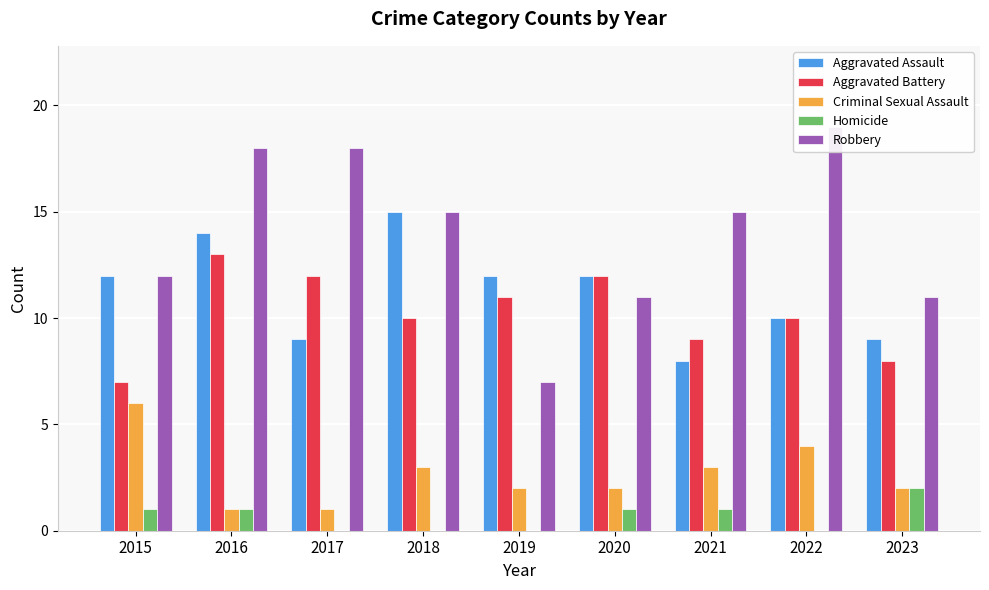

Reading left to right, transcribe all the data shown in this chart.

Aggravated Assault: 12	14	9	15	12	12	8	10	9
Aggravated Battery: 7	13	12	10	11	12	9	10	8
Criminal Sexual Assault: 6	1	1	3	2	2	3	4	2
Homicide: 1	1	0	0	0	1	1	0	2
Robbery: 12	18	18	15	7	11	15	19	11